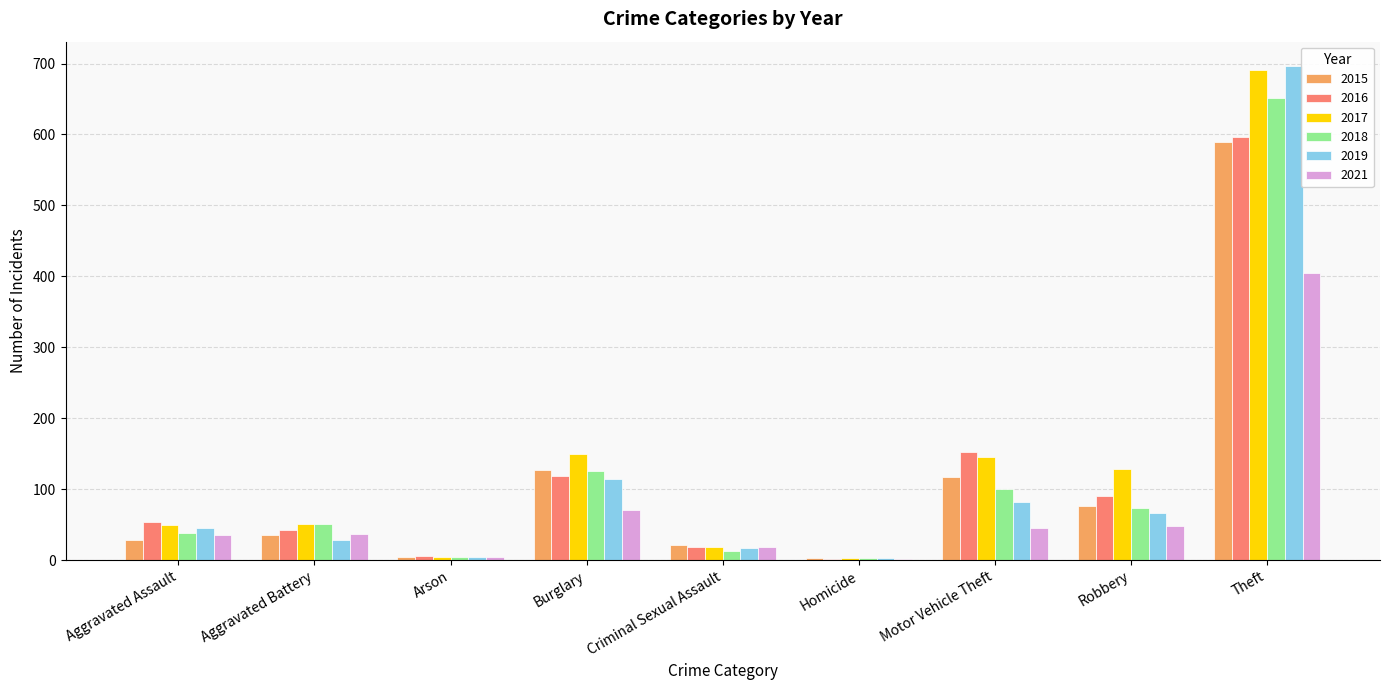

The value of 2018 at Theft is 1170. True or false?

False